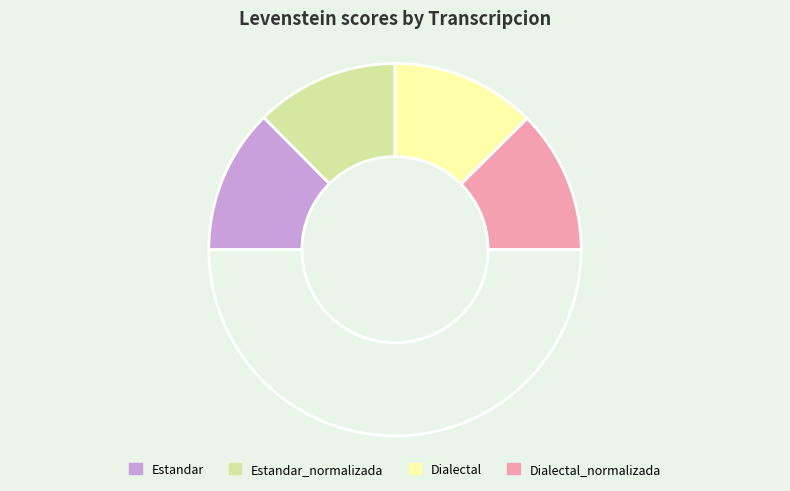

Count the number of slices in the pie.

5